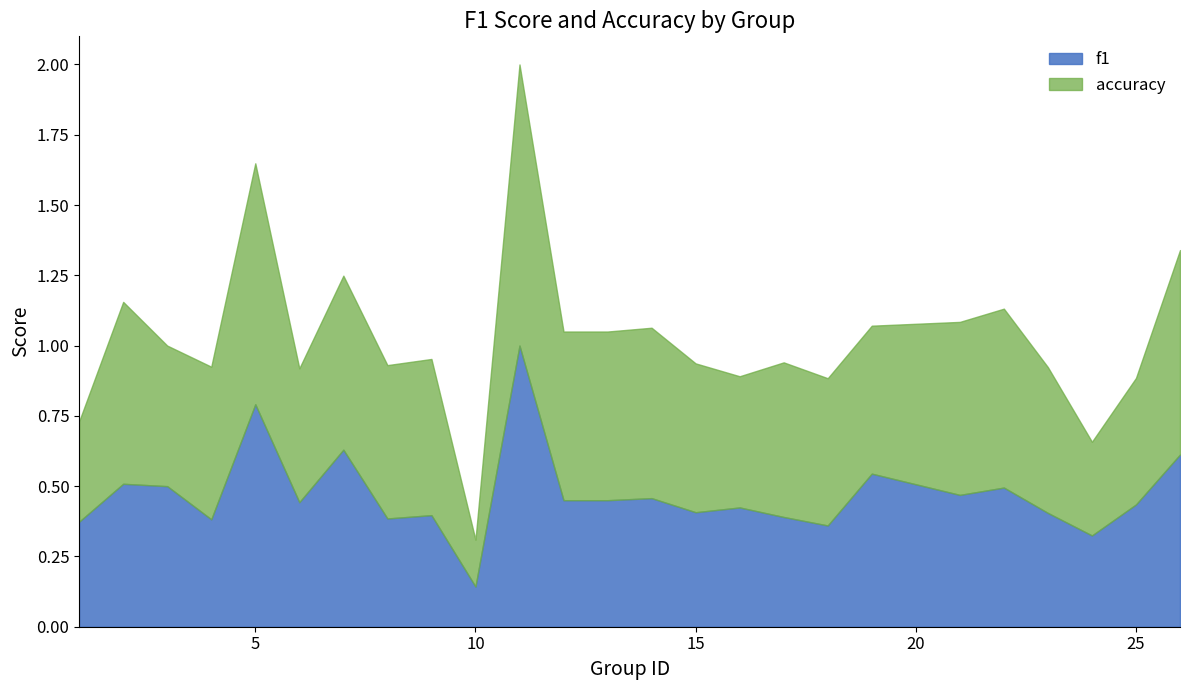

What is the approximate value of f1 at 4?

0.4